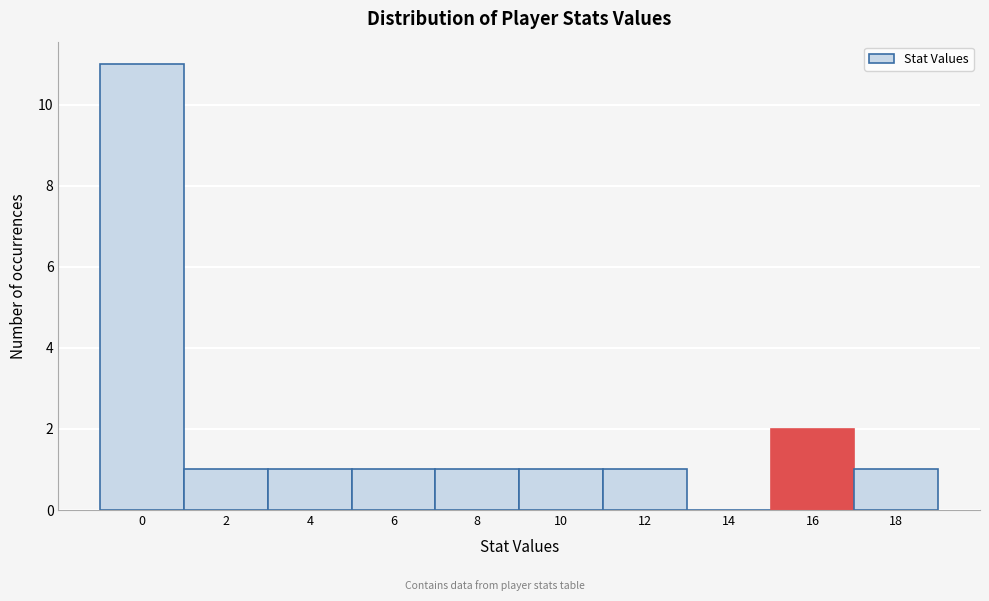

Reading left to right, transcribe all the data shown in this chart.

0=11	2=1	4=1	6=1	8=1	10=1	12=1	14=0	16=2	18=1